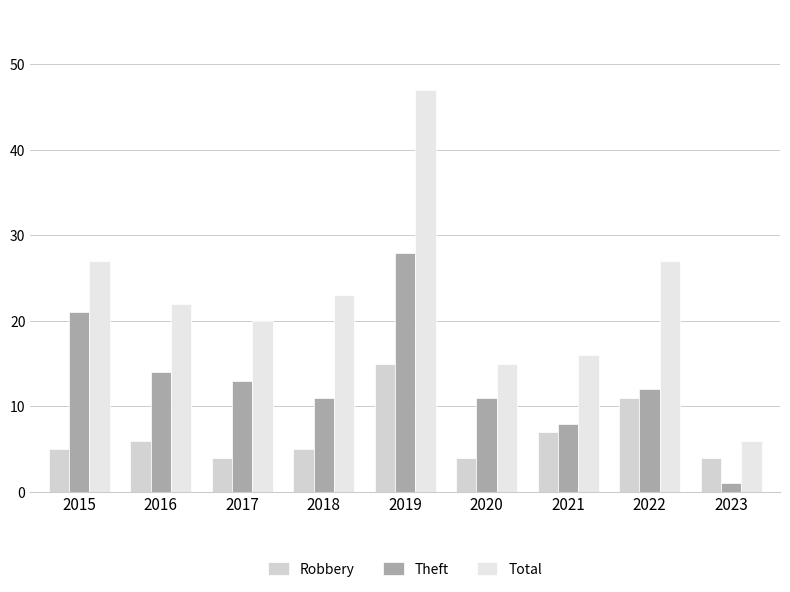

How many groups of bars are there?

9